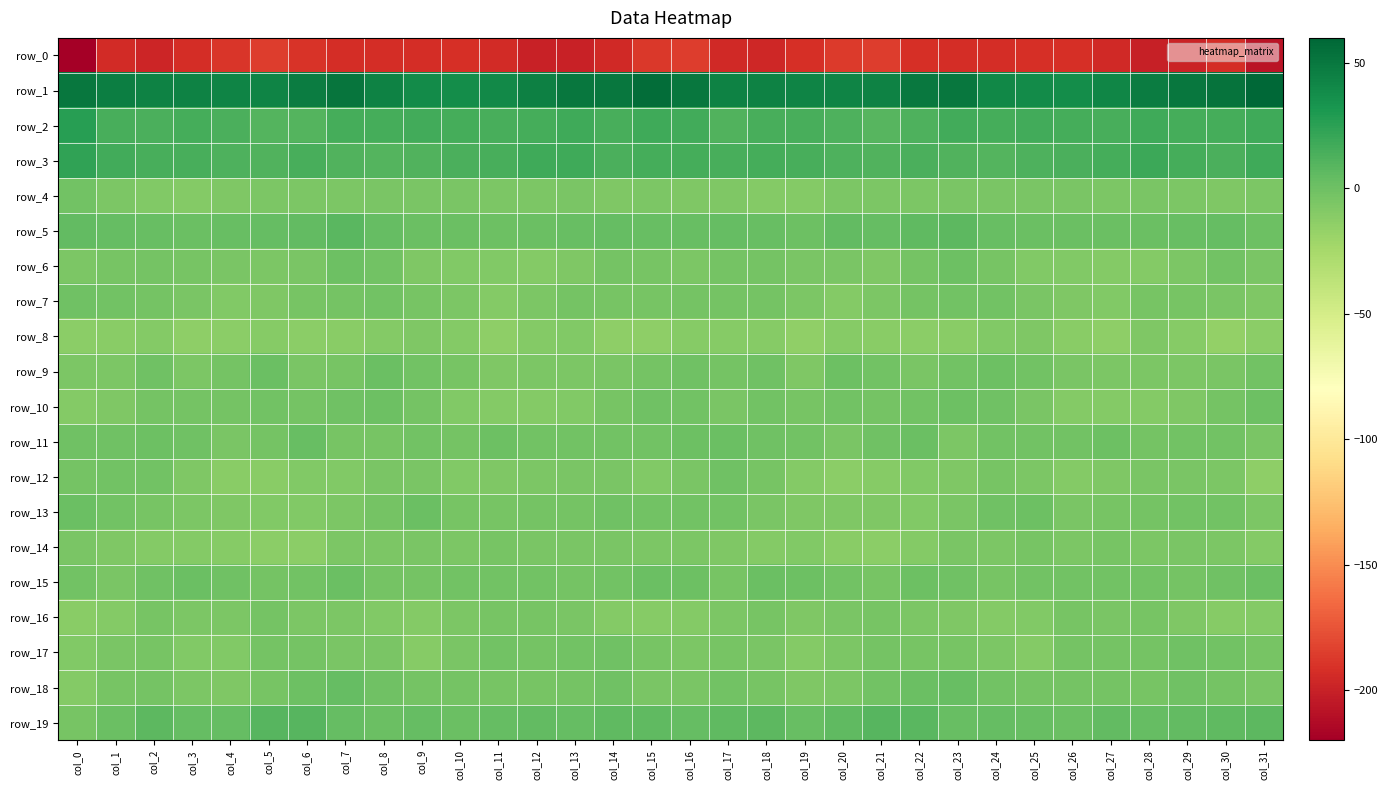

Which series has the widest spread of values?

row_0